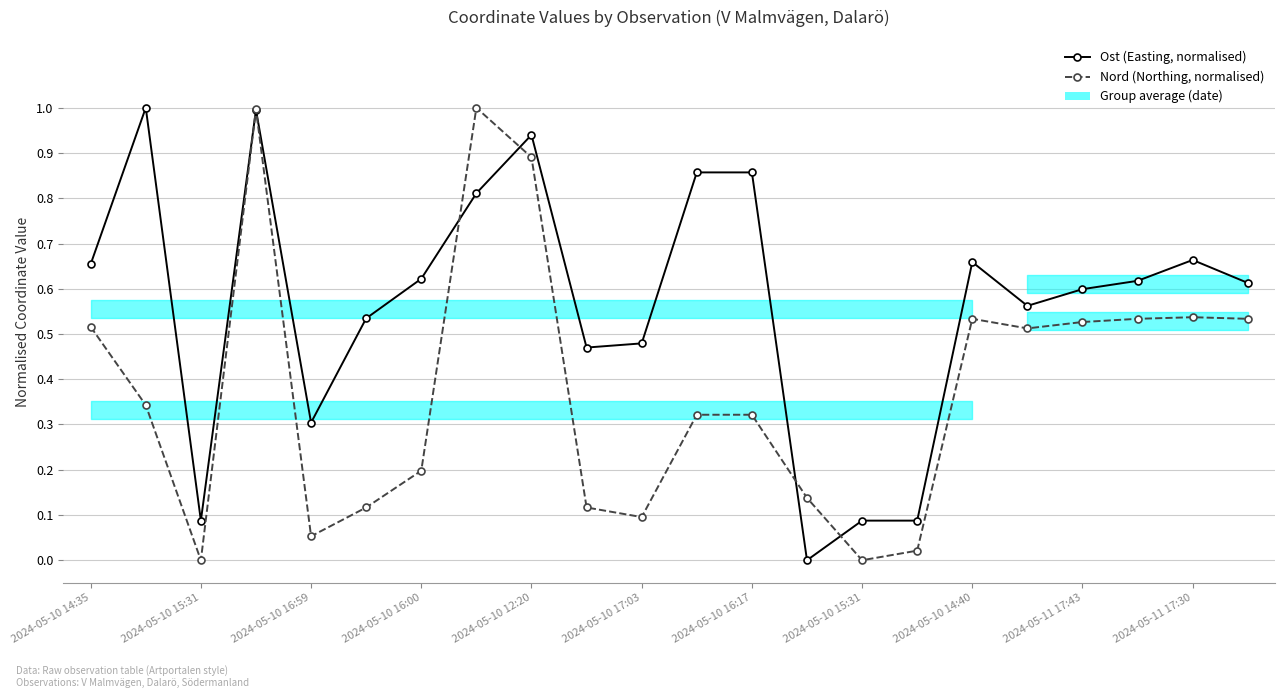

List the series in order of their peak value, highest first.

Ost (Easting, normalised), Nord (Northing, normalised)